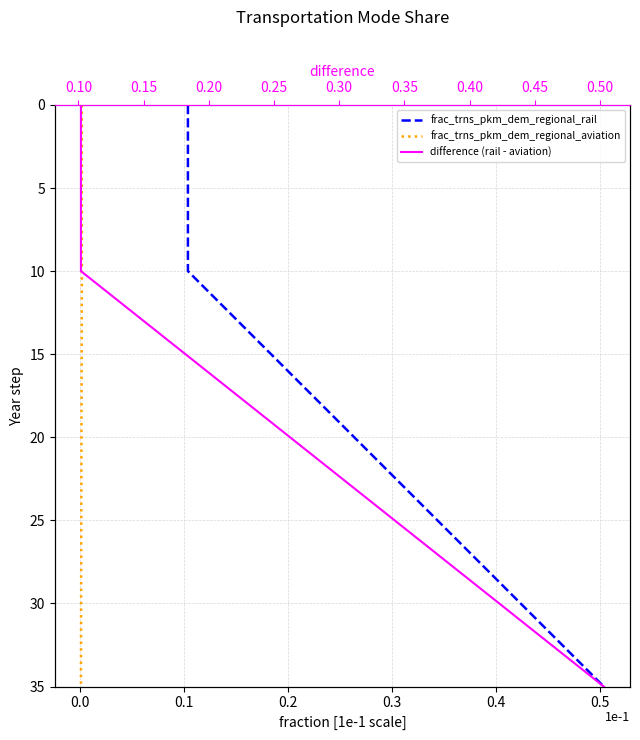

How many categories are shown in the chart?

36